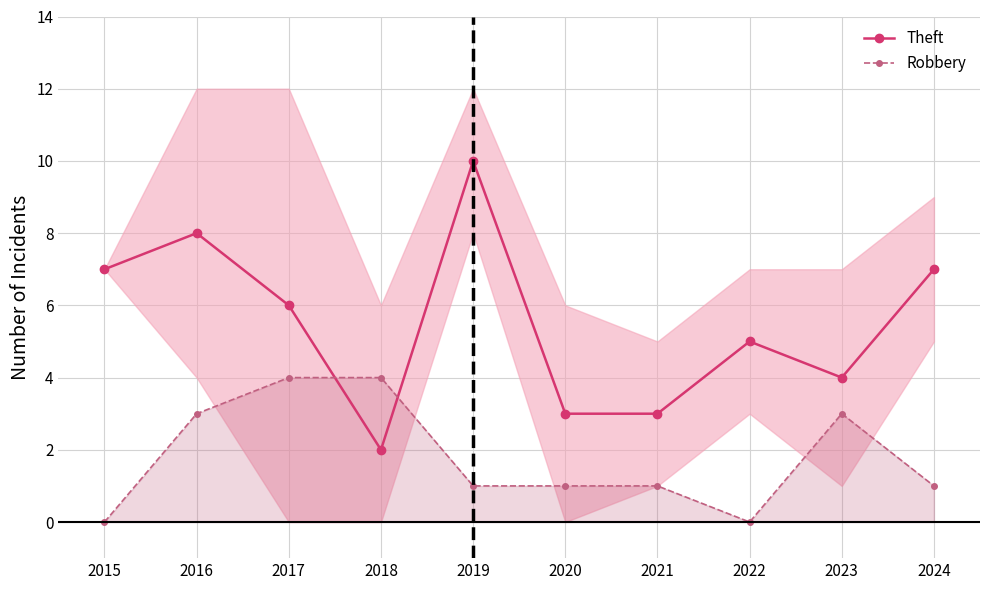

List the series in order of their peak value, lowest first.

Robbery, Theft